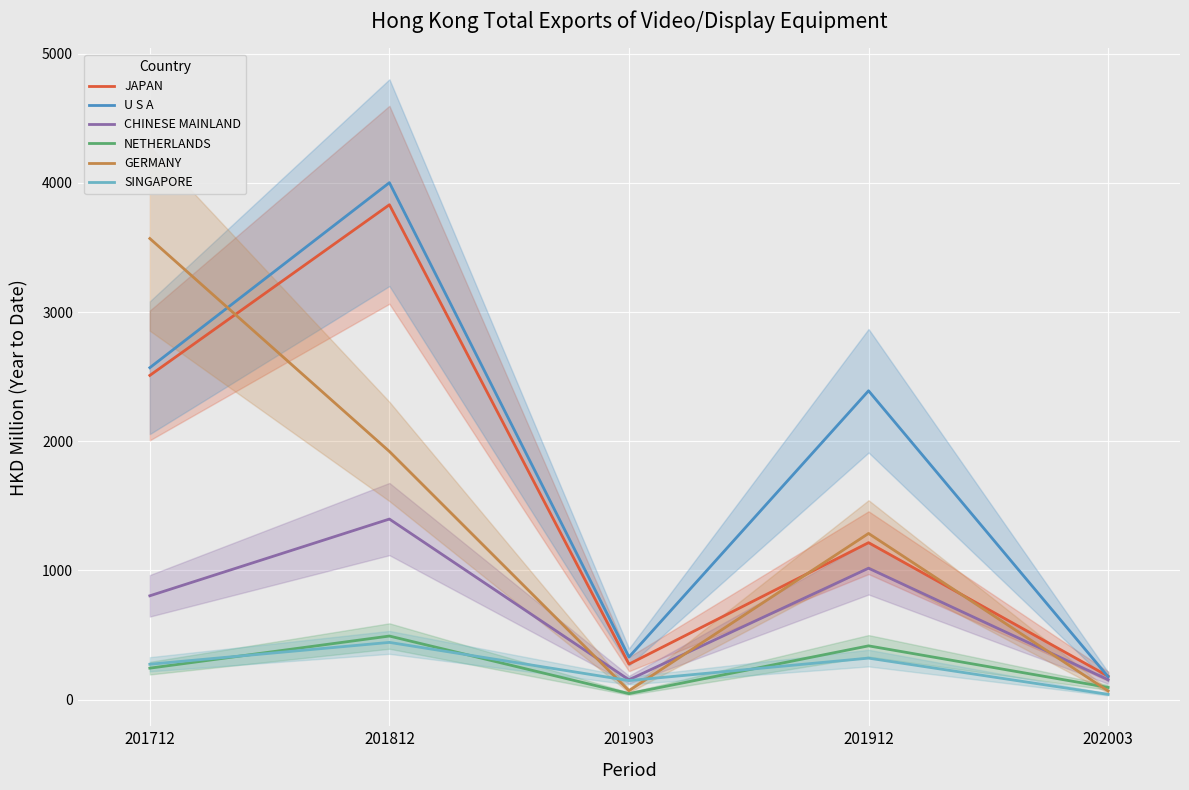

What is the difference between the SINGAPORE values at 201903 and 201912?

173.9